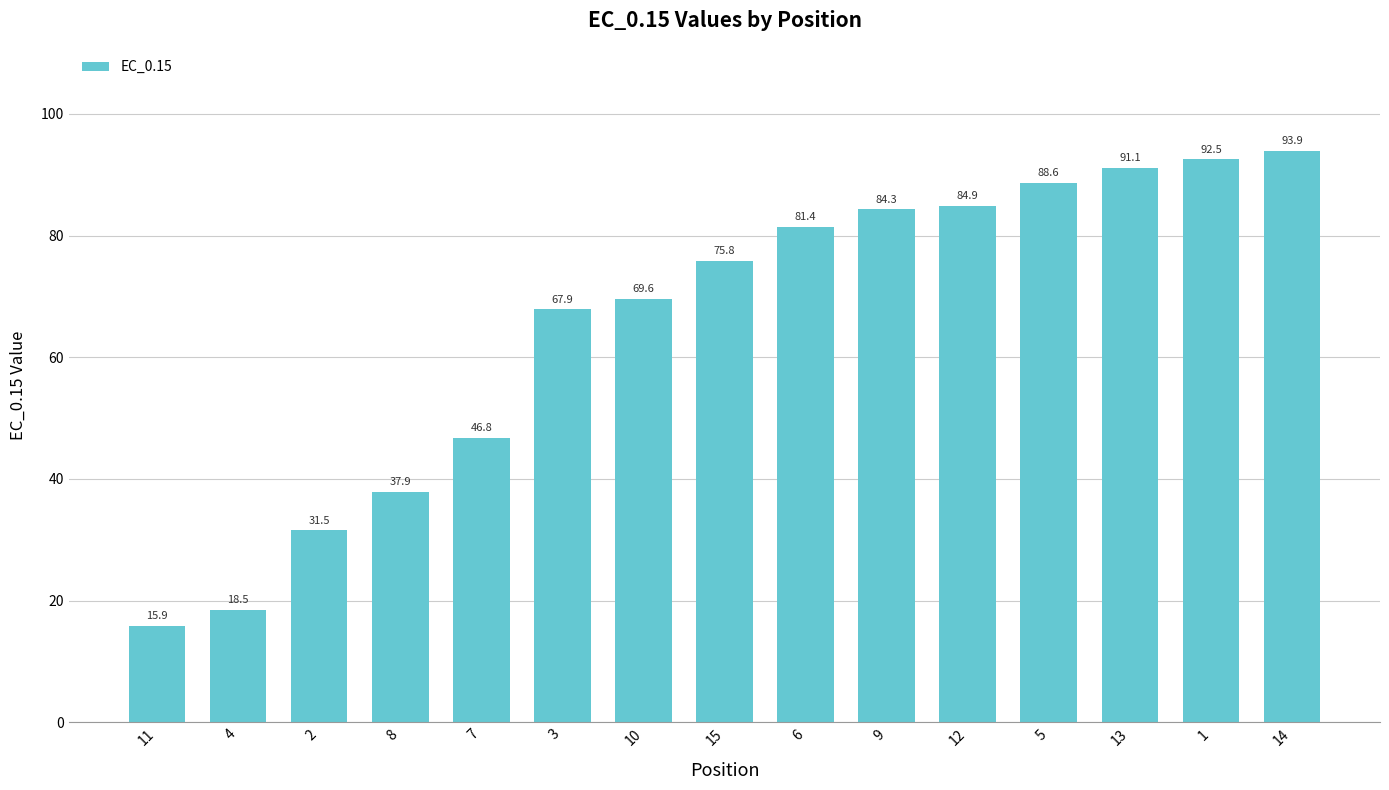

Where does the data first go above 75?

15